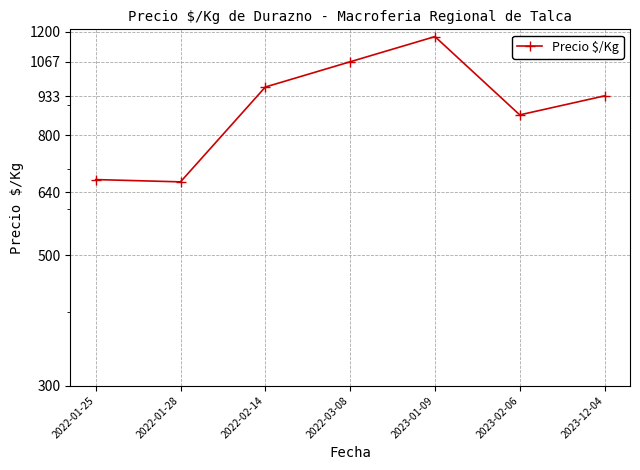

List the labels in order of value, smallest first.

2022-01-28, 2022-01-25, 2023-02-06, 2023-12-04, 2022-02-14, 2022-03-08, 2023-01-09